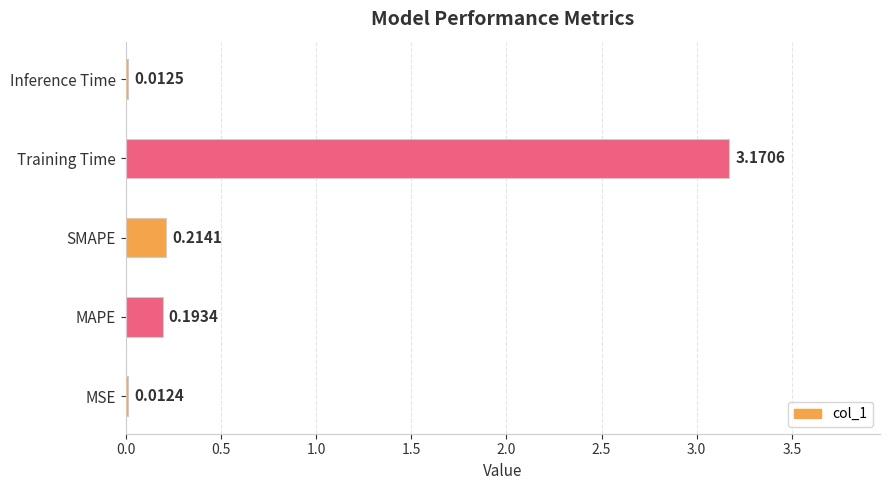

Rank the categories by value from highest to lowest.

Training Time, SMAPE, MAPE, Inference Time, MSE